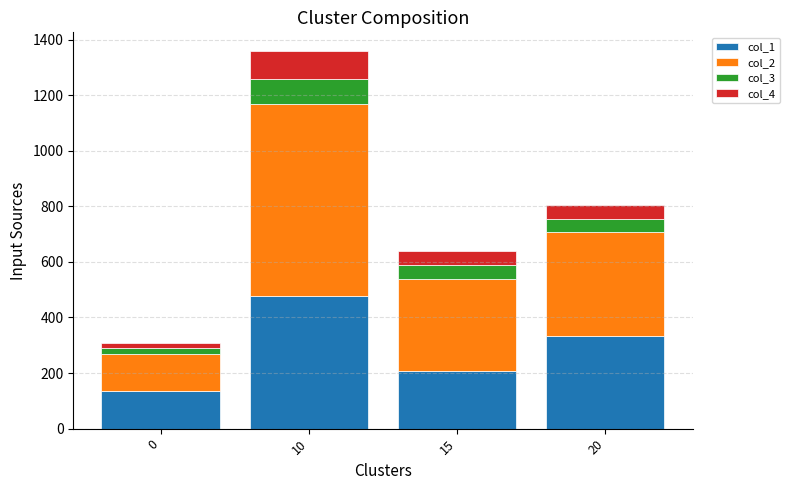

At which category is the sum across all series the highest?

10